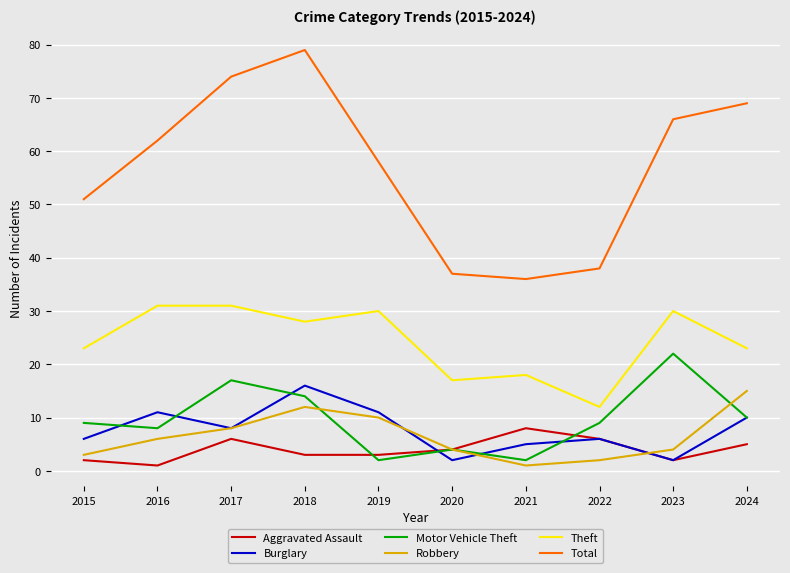

What is the difference between the highest and lowest values at 2019?

56